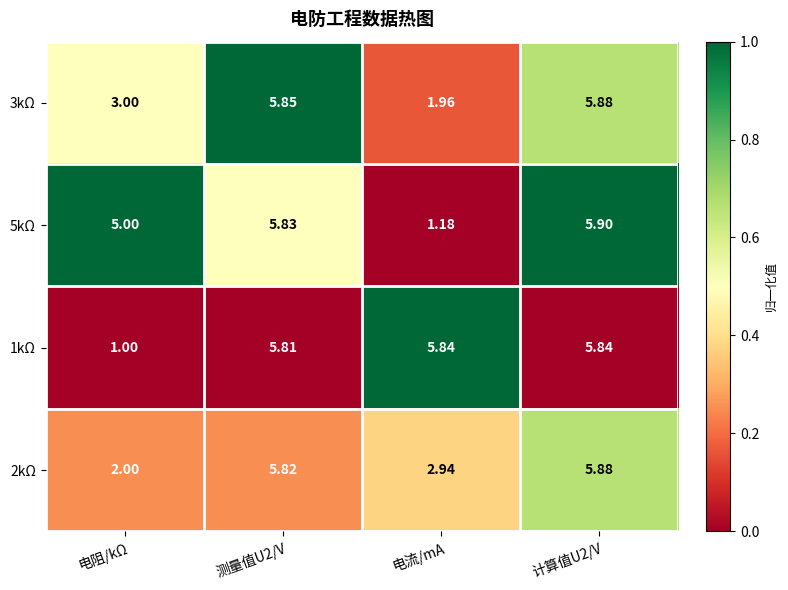

At which label is 5kΩ closest to 3?

电流/mA